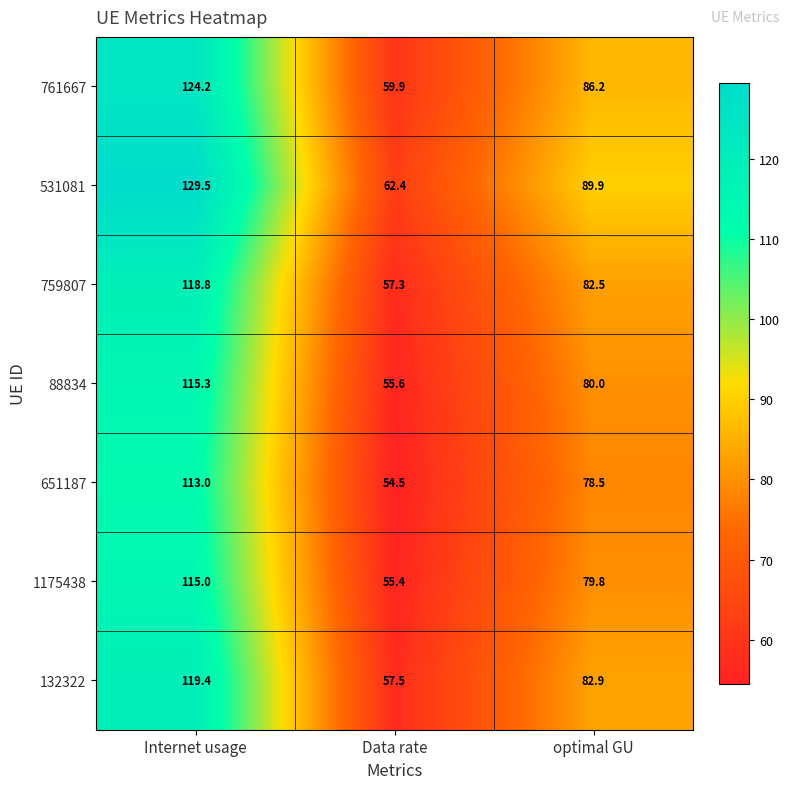

Reading right to left, what are all the values shown in this chart?

761667: 86.2	59.9	124.2
531081: 89.9	62.4	129.5
759807: 82.5	57.3	118.8
88834: 80.0	55.6	115.3
651187: 78.5	54.5	113.0
1175438: 79.8	55.4	115.0
132322: 82.9	57.5	119.4